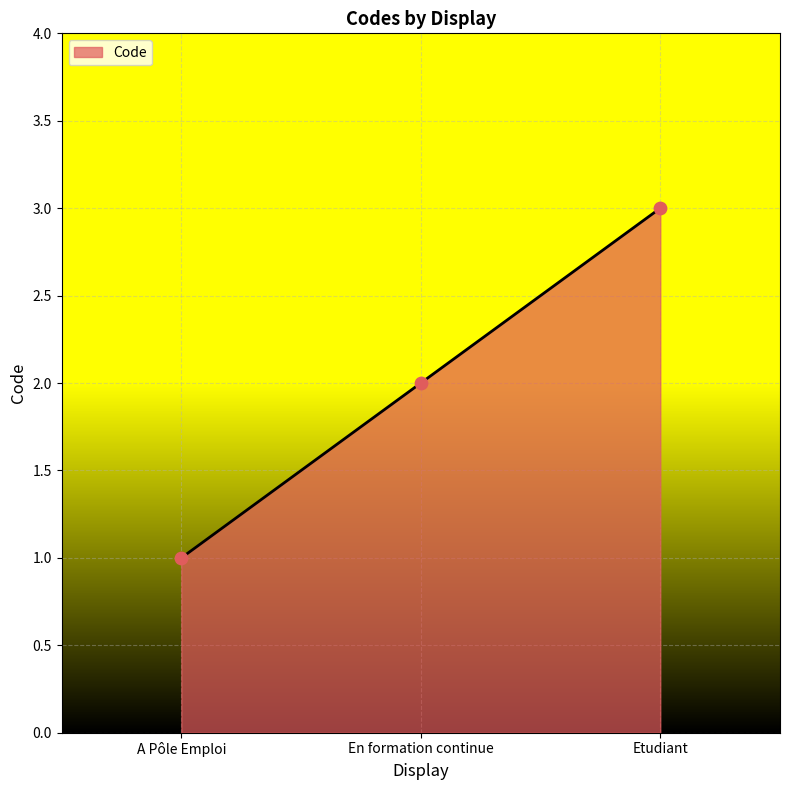

What is the change in value from A Pôle Emploi to Etudiant?

+2